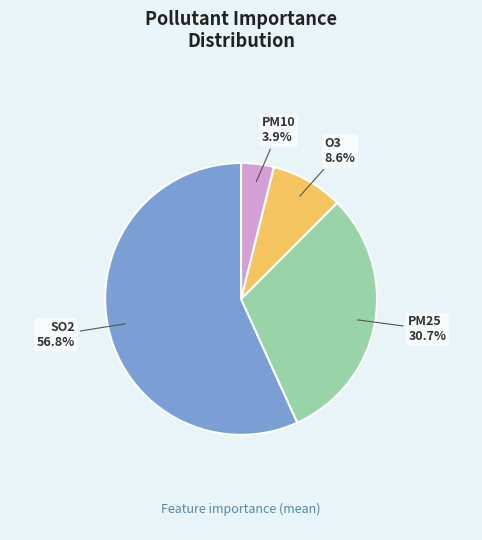

Between PM10 and PM25, which is larger?

PM25